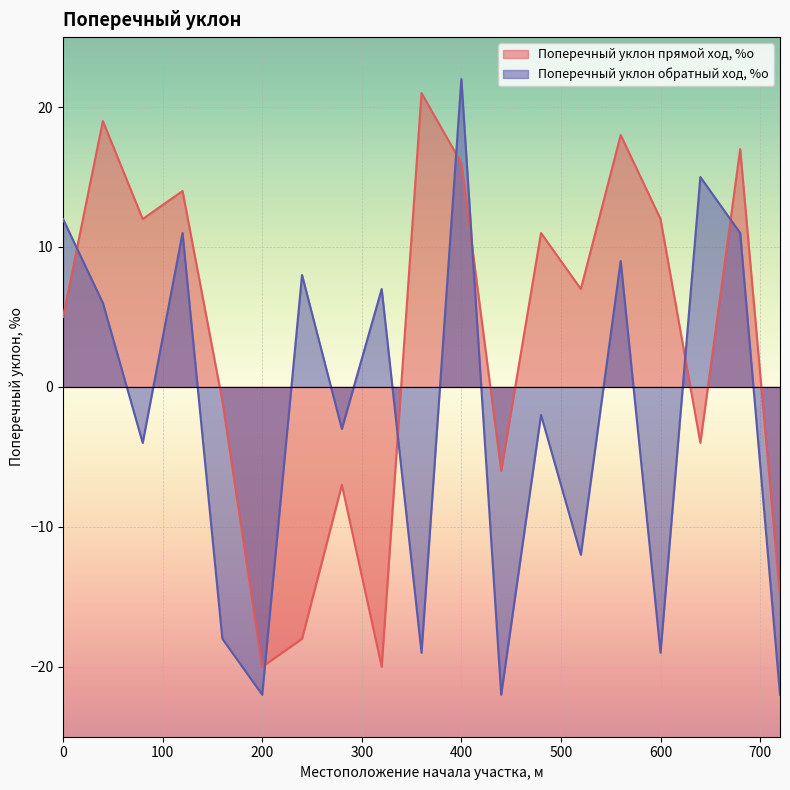

How many values in the Поперечный уклон обратный ход, %о series are below -2?

9